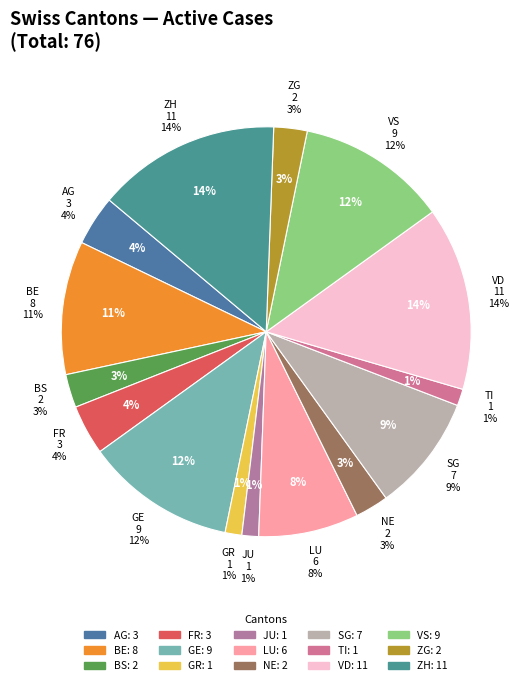

The NE slice represents 3% of the pie. True or false?

True